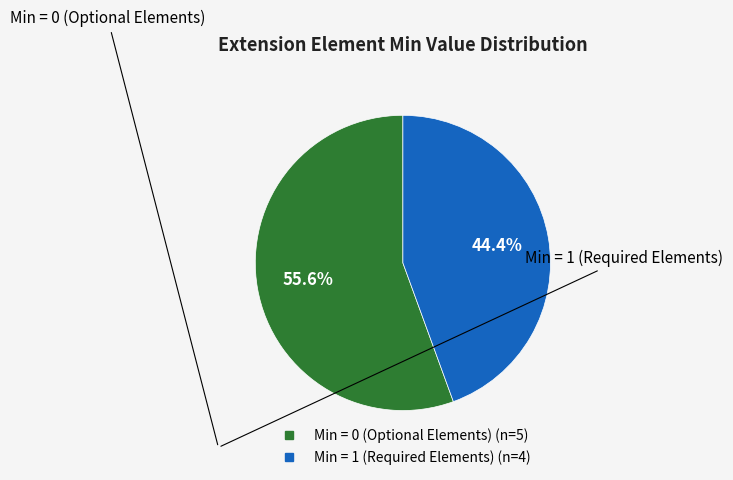

How many slices are in this pie chart?

2